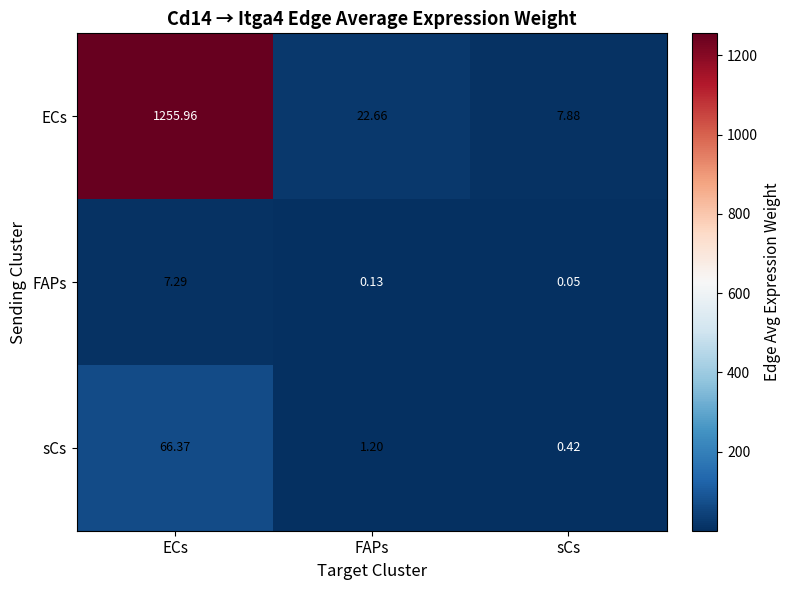

At which category does the chart reach its minimum across all series?

sCs